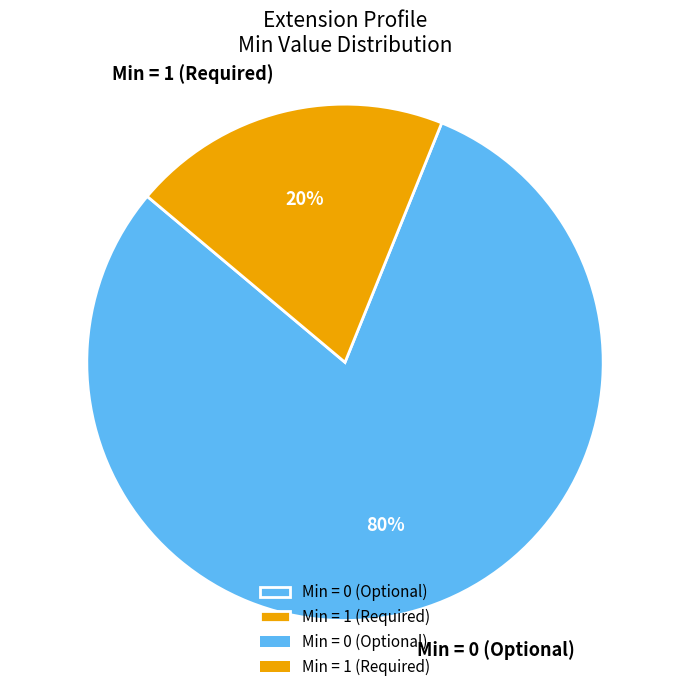

What is the majority slice?

Min = 0 (Optional)